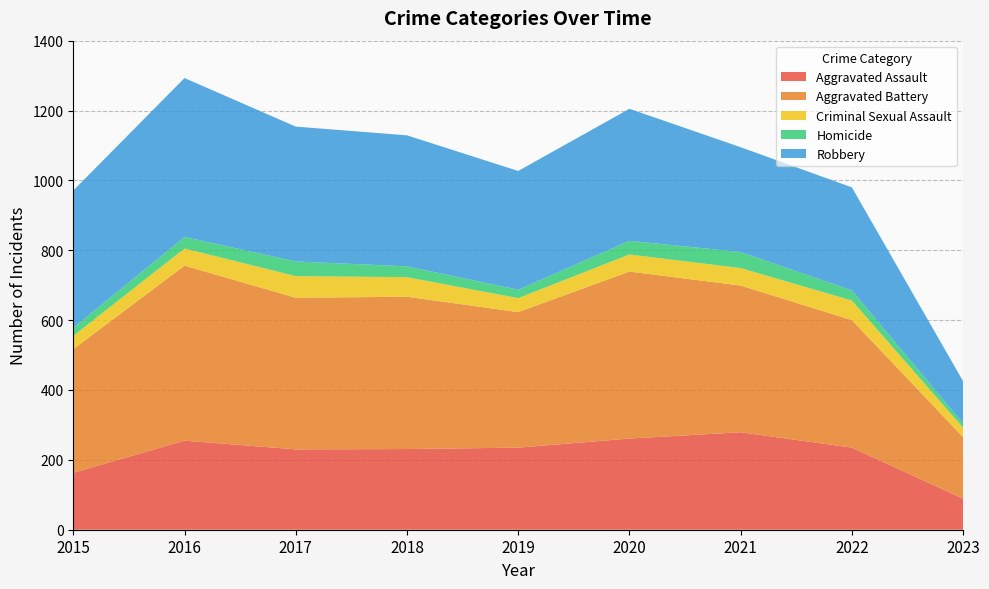

Reading right to left, what are all the values shown in this chart?

Aggravated Assault: 2023=89	2022=235	2021=279	2020=261	2019=235	2018=231	2017=230	2016=255	2015=163
Aggravated Battery: 2023=176	2022=365	2021=420	2020=478	2019=388	2018=436	2017=434	2016=501	2015=354
Criminal Sexual Assault: 2023=27	2022=56	2021=50	2020=49	2019=40	2018=56	2017=62	2016=49	2015=38
Homicide: 2023=12	2022=29	2021=46	2020=39	2019=24	2018=31	2017=42	2016=33	2015=23
Robbery: 2023=121	2022=295	2021=300	2020=378	2019=340	2018=375	2017=386	2016=455	2015=393